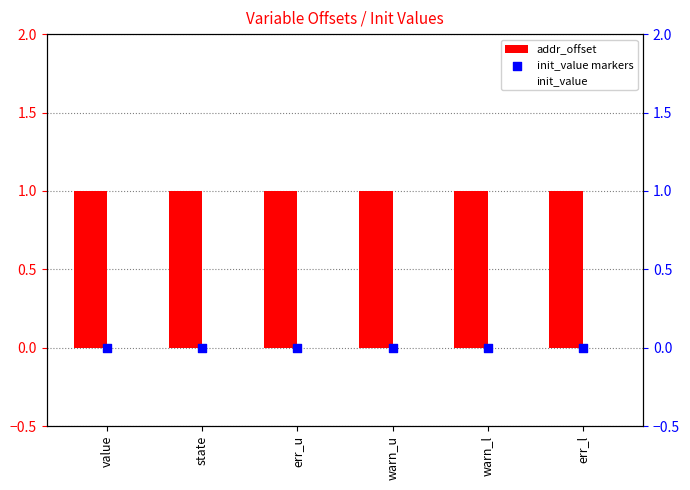

Is the value of addr_offset at warn_u greater than the value of init_value markers at warn_u?

Yes